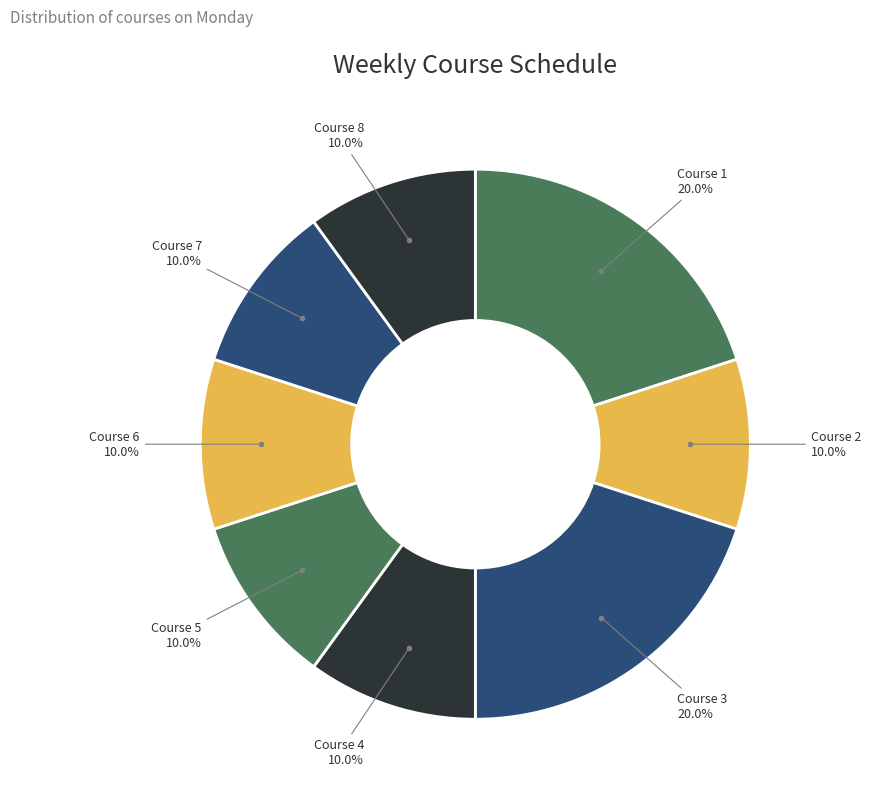

Count the number of slices in the pie.

8